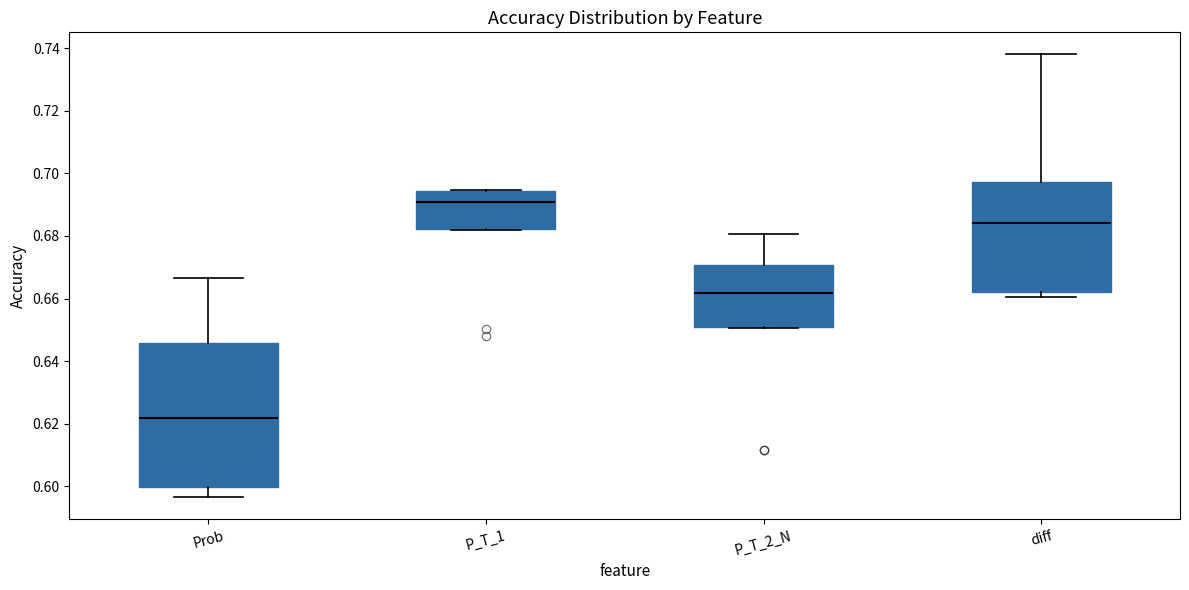

Reading left to right, transcribe this box plot: for each box, give where its median line is, the range the box spans, and where its two whiskers end, as read against the y-axis. The values are not printed on the chart, so give them approximately, as read against the axis.

Prob: median 0.622, box 0.600 to 0.646, whiskers 0.596 to 0.666
P_T_1: median 0.690, box 0.682 to 0.694, whiskers 0.682 to 0.694
P_T_2_N: median 0.662, box 0.650 to 0.670, whiskers 0.650 to 0.680
diff: median 0.684, box 0.662 to 0.698, whiskers 0.660 to 0.738